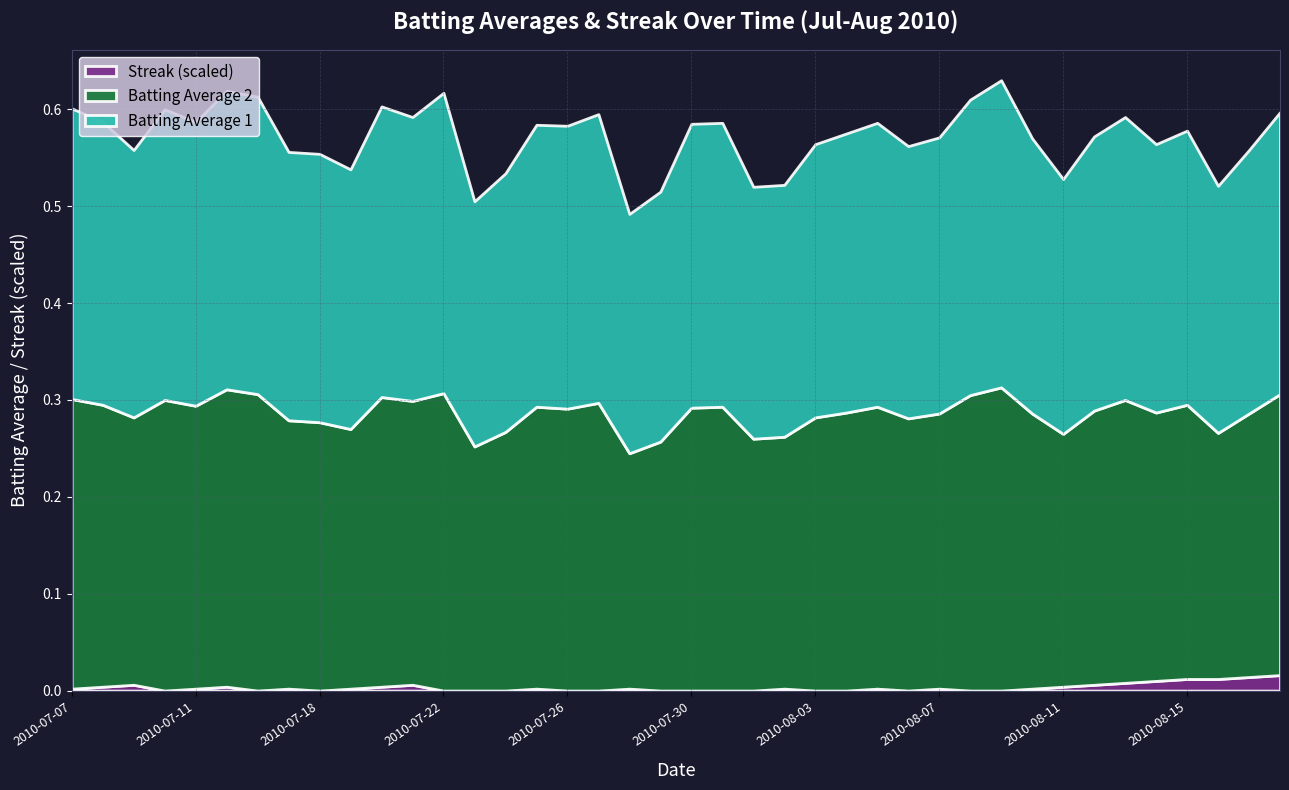

Reading left to right, what are all the values shown in this chart?

Batting Average 1: 0.3	0.3	0.3	0.3	0.3	0.3	0.3	0.3	0.3	0.3	0.3	0.3	0.3	0.3	0.3	0.3	0.3	0.3	0.2	0.3	0.3	0.3	0.3	0.3	0.3	0.3	0.3	0.3	0.3	0.3	0.3	0.3	0.3	0.3	0.3	0.3	0.3	0.3	0.3	0.3
Batting Average 2: 0.3	0.3	0.3	0.3	0.3	0.3	0.3	0.3	0.3	0.3	0.3	0.3	0.3	0.3	0.3	0.3	0.3	0.3	0.2	0.3	0.3	0.3	0.3	0.3	0.3	0.3	0.3	0.3	0.3	0.3	0.3	0.3	0.3	0.3	0.3	0.3	0.3	0.3	0.3	0.3
Streak (scaled): 0.0	0.0	0.0	0.0	0.0	0.0	0.0	0.0	0.0	0.0	0.0	0.0	0.0	0.0	0.0	0.0	0.0	0.0	0.0	0.0	0.0	0.0	0.0	0.0	0.0	0.0	0.0	0.0	0.0	0.0	0.0	0.0	0.0	0.0	0.0	0.0	0.0	0.0	0.0	0.0